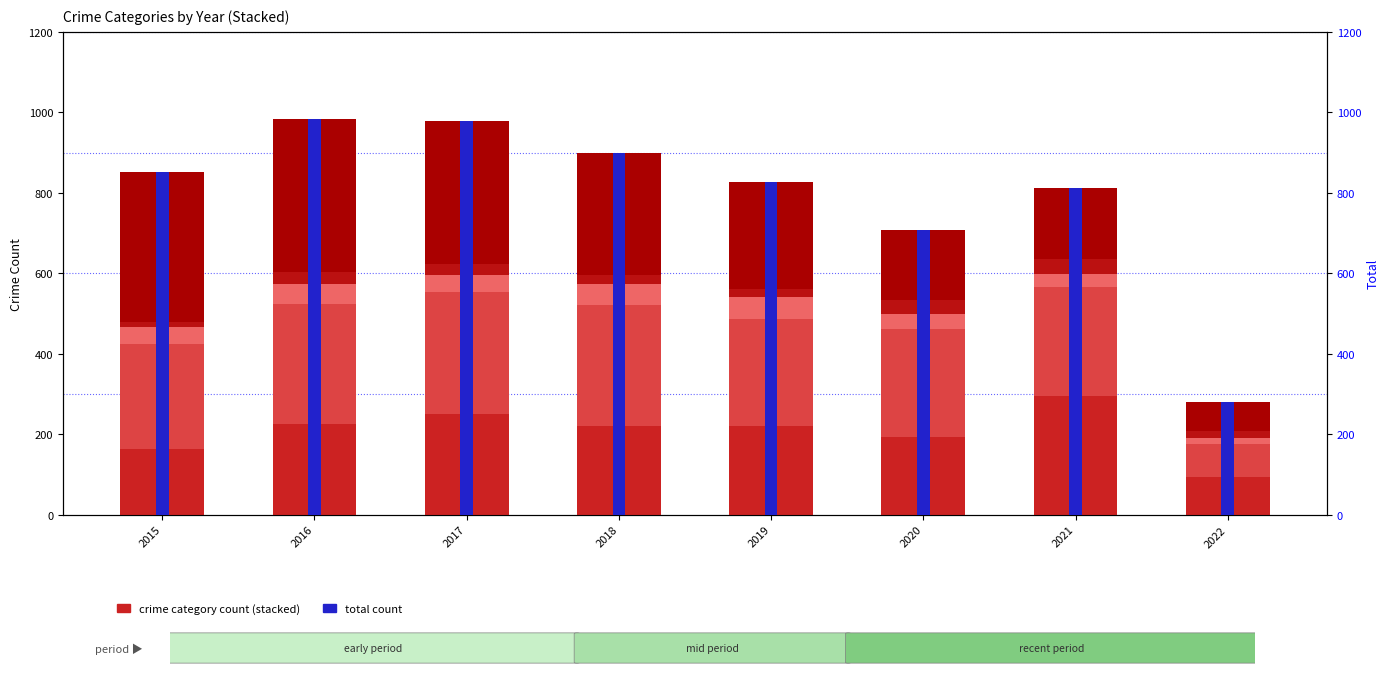

What is the maximum value for Robbery?

381